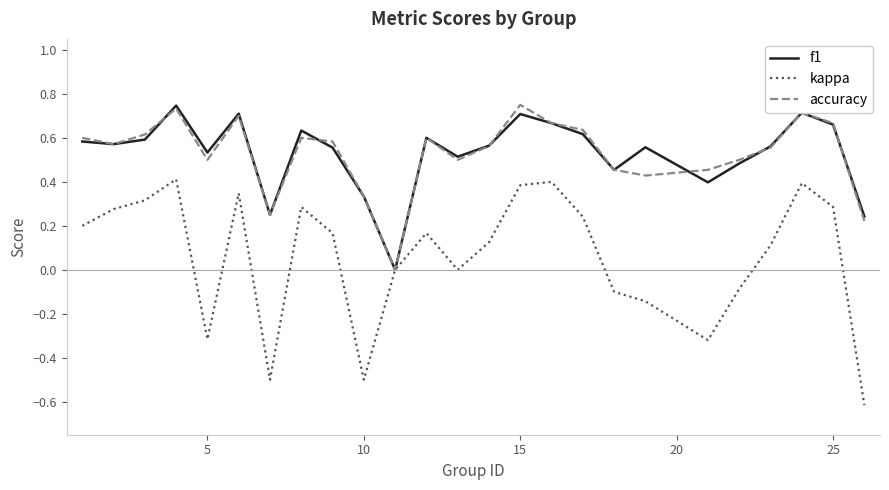

What is the minimum value for kappa?

-0.6